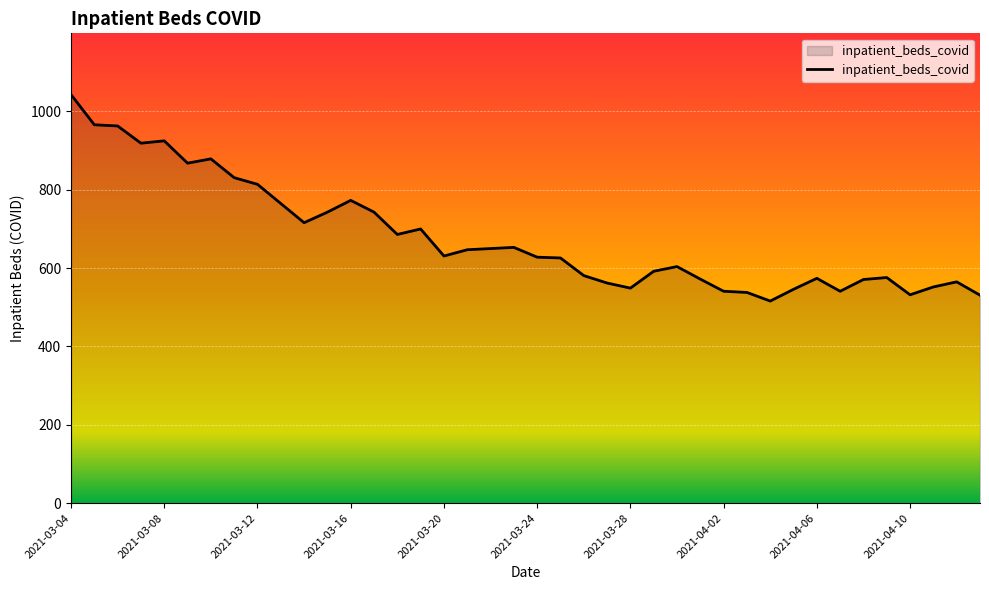

What is the greatest value displayed?

1043